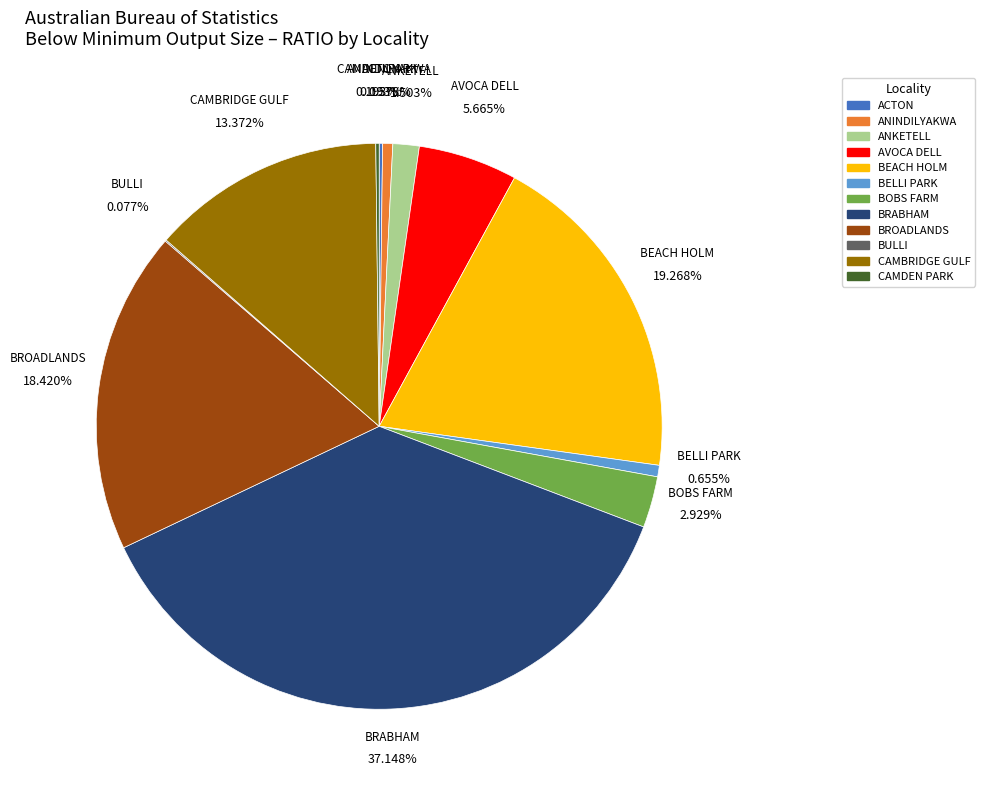

Is there any slice that represents more than half of the pie?

No